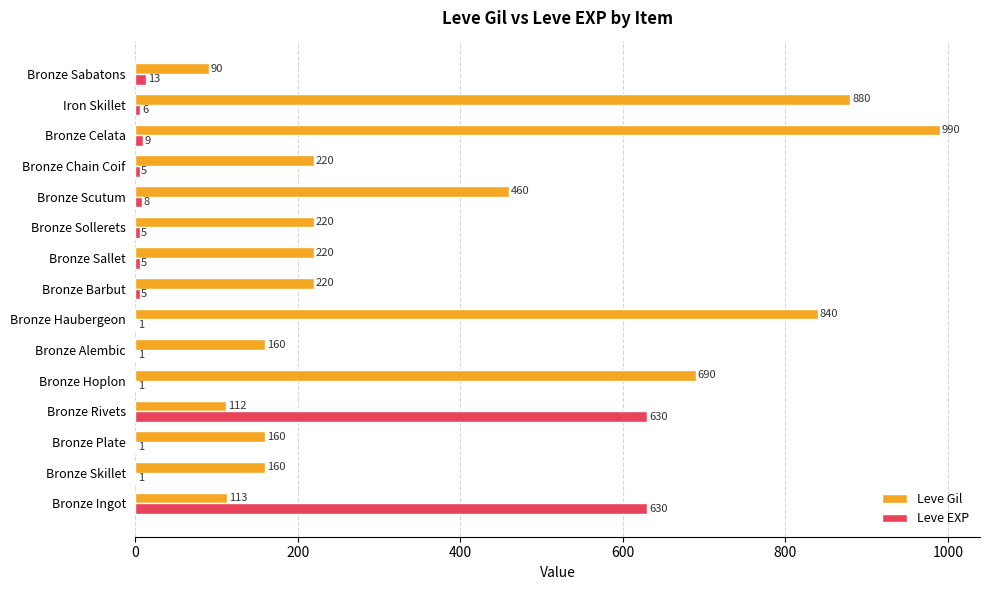

Between Bronze Haubergeon and Bronze Celata, which series saw the biggest shift?

Leve Gil